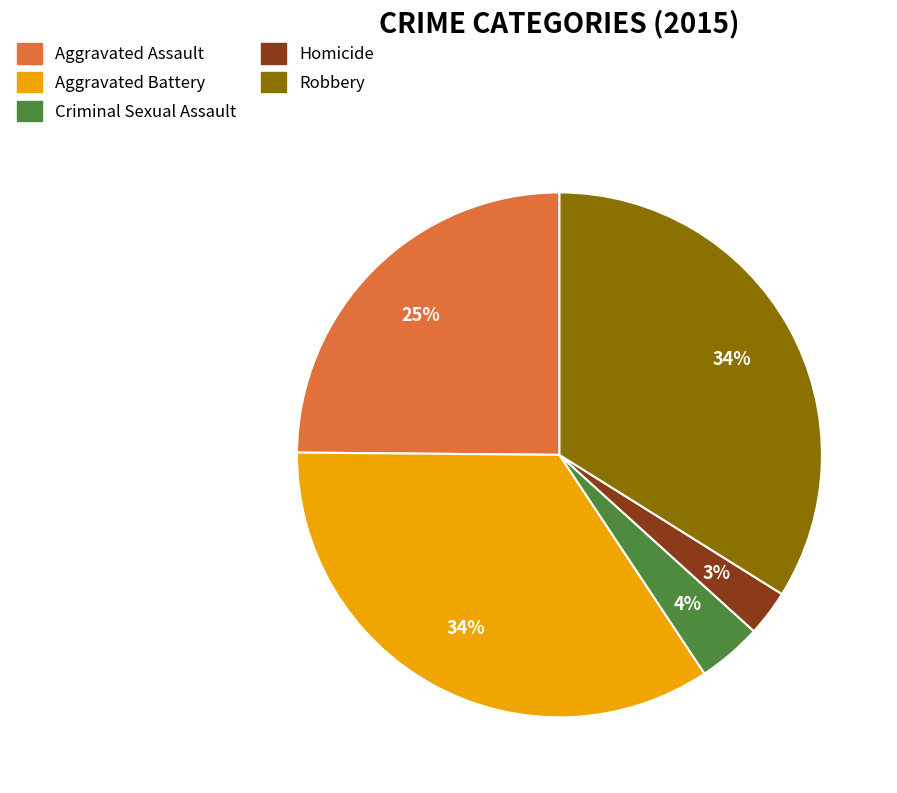

Is there a majority slice in this chart?

No